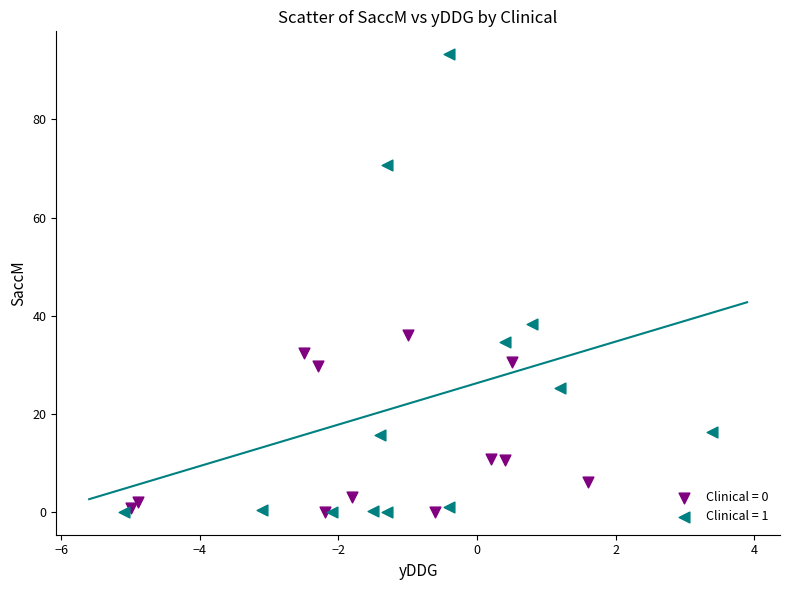

Which series contains the highest Y value?

Clinical = 1